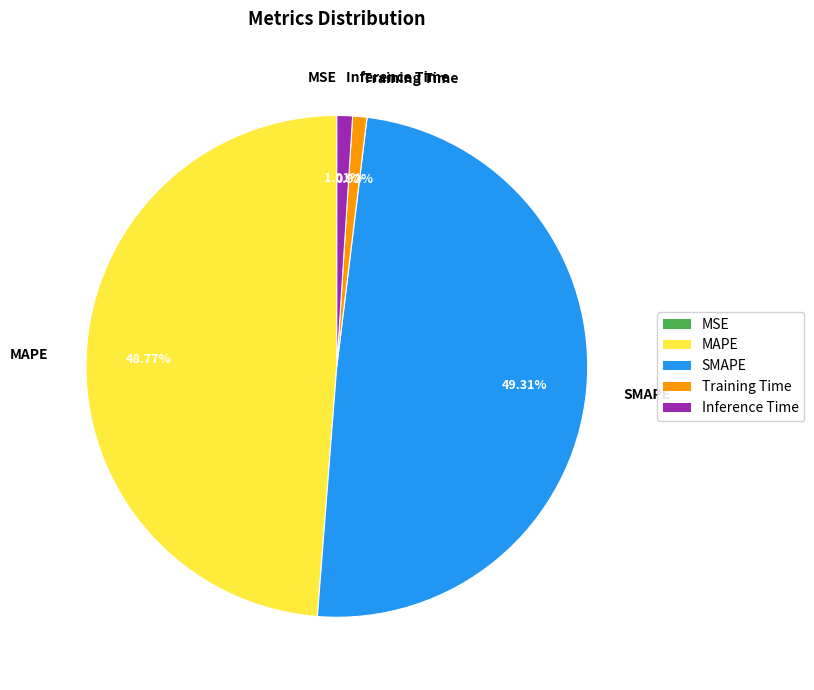

What is the largest slice in the pie chart?

SMAPE